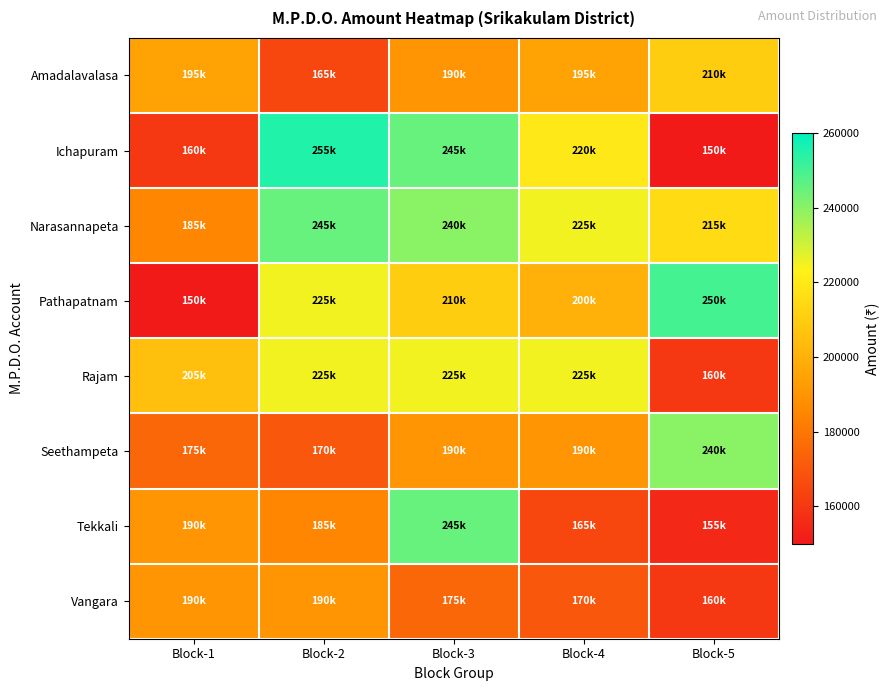

What is the difference between the highest and lowest values at Block-4?

60000